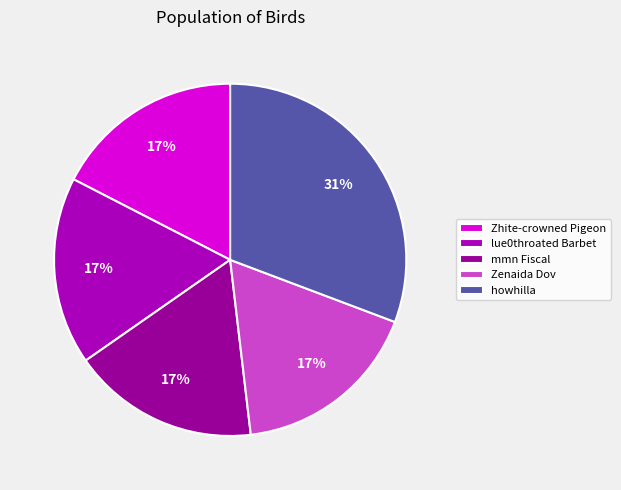

How many segments does this pie chart have?

5